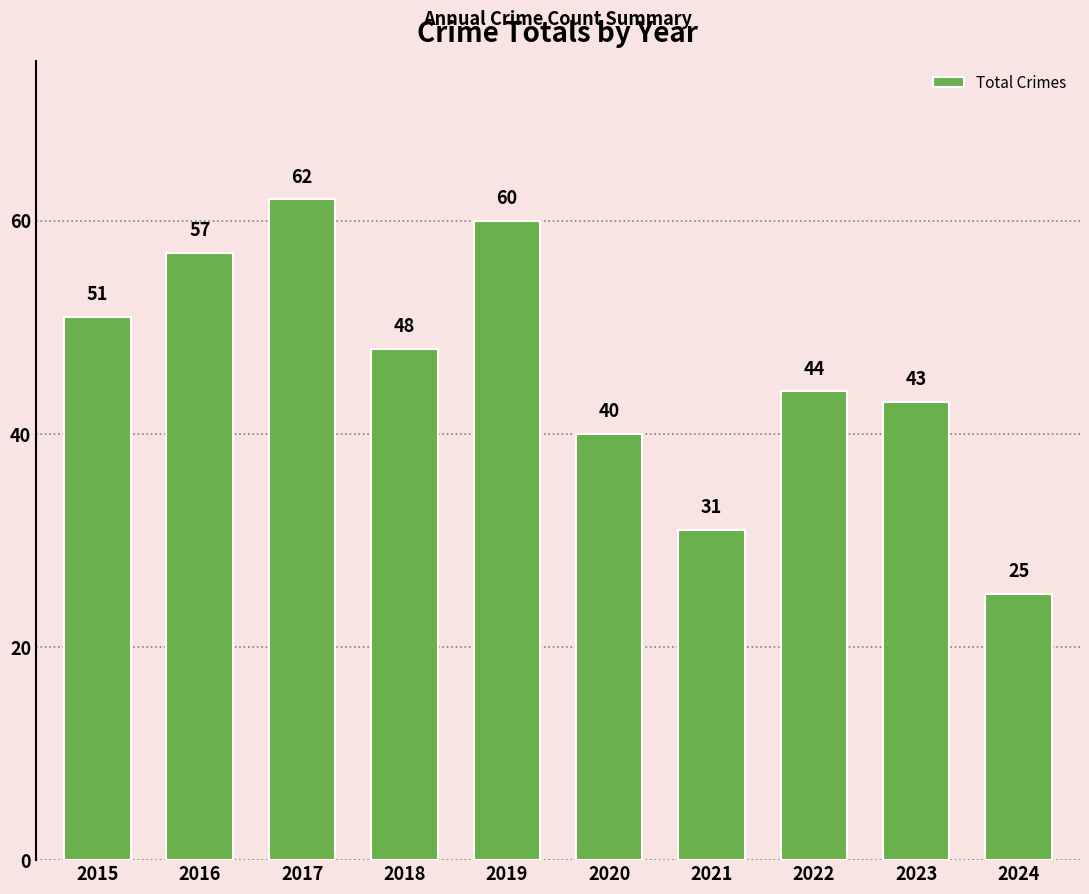

Where does the data first go above 48?

2015